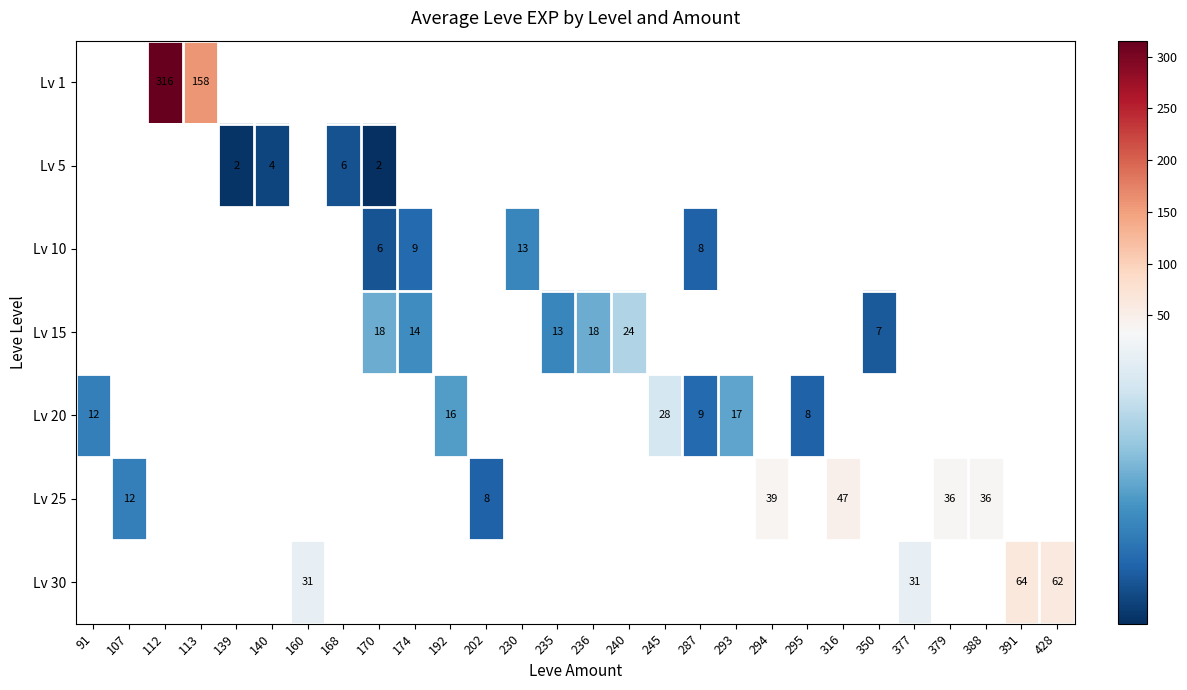

Which label corresponds to the smallest value in the chart?

170